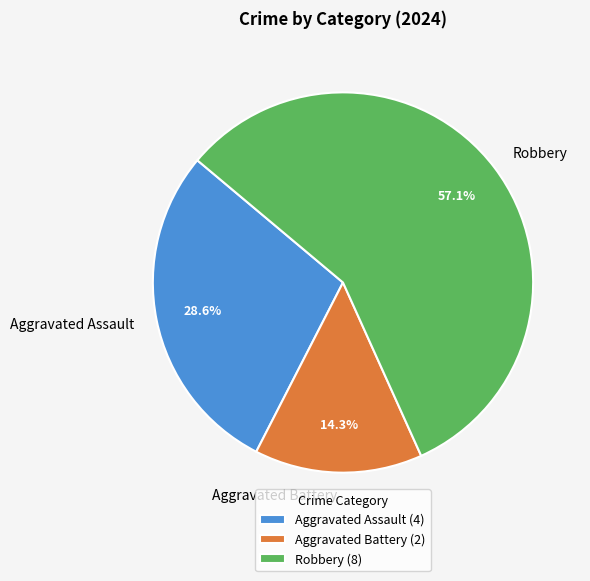

What percentage is NOT represented by Aggravated Assault?

71.4%